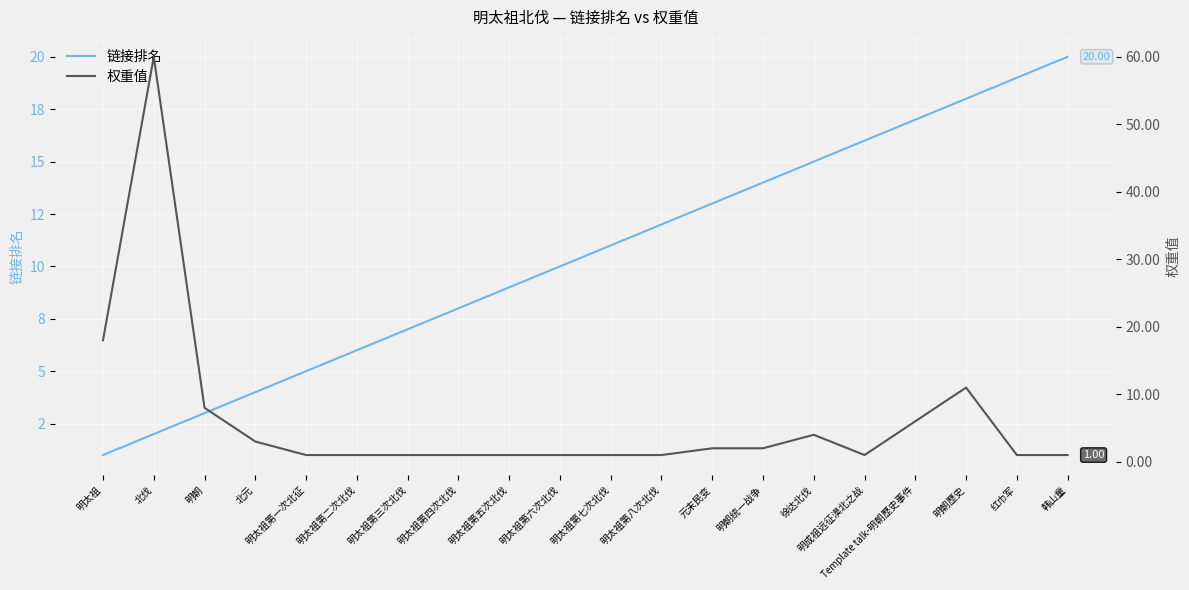

What are all the series names shown in the legend?

链接排名, 权重值